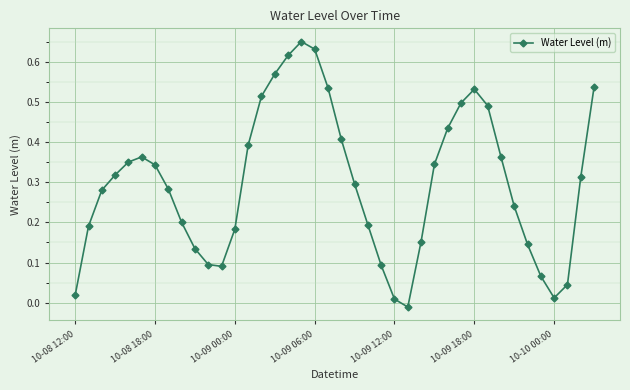

How many interior local peaks (higher than both neighbors) does the data have?

3